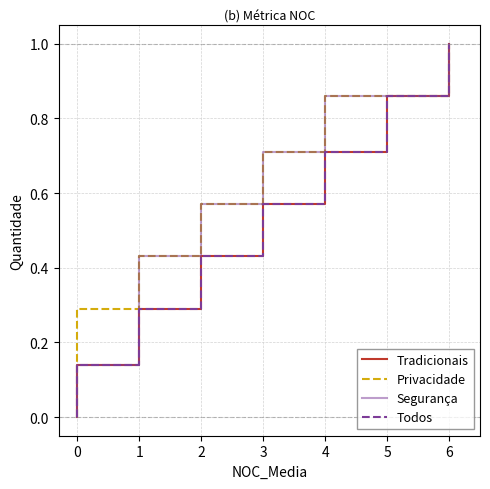

Count the Segurança values in the range 0 to 1.

14